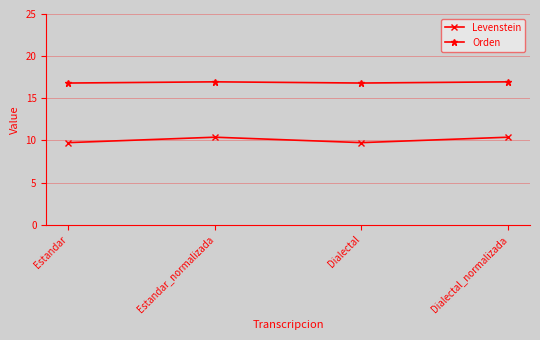

Is it true that Orden equals 10.3 at Dialectal?

False